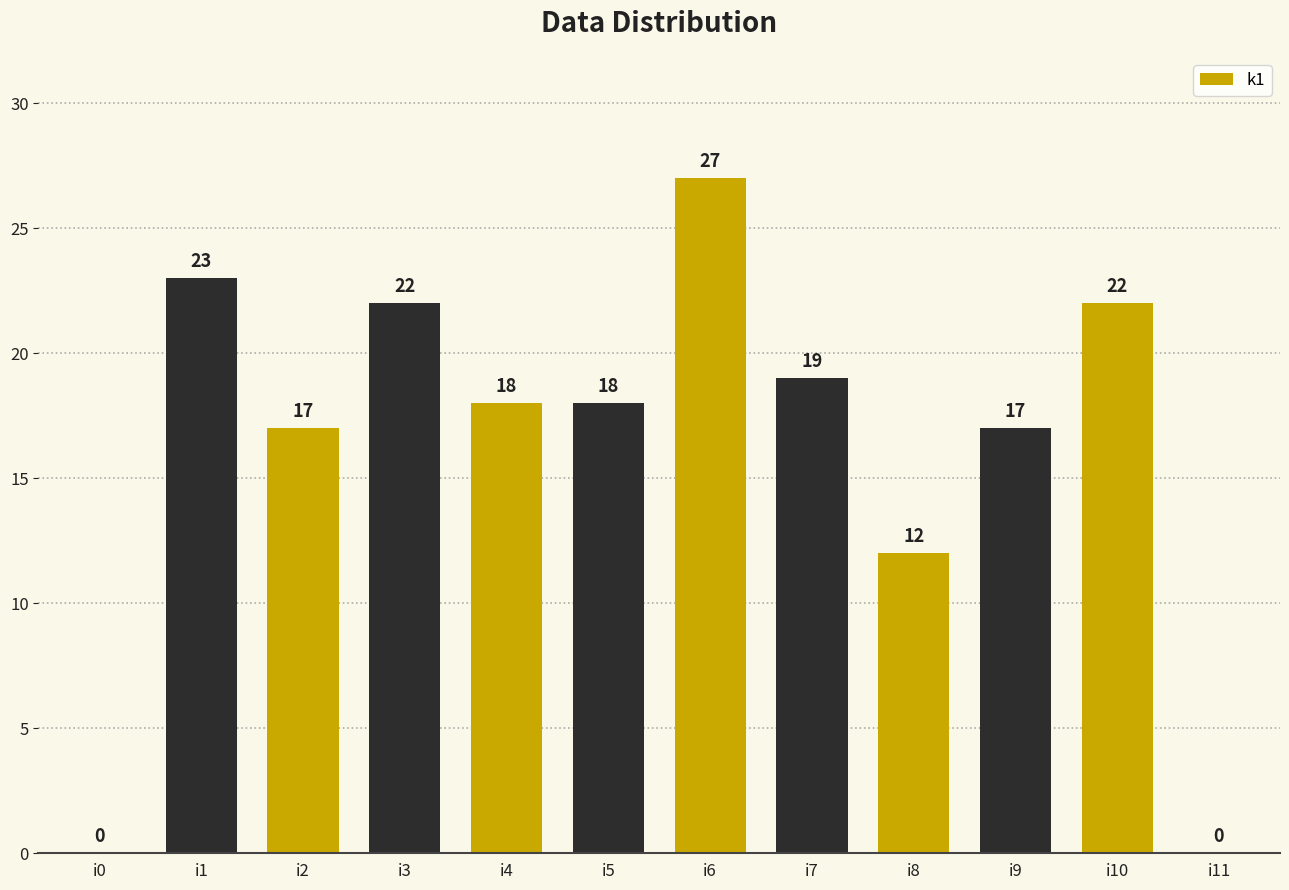

Reading right to left, extract all data points from this chart.

i11=0	i10=22	i9=17	i8=12	i7=19	i6=27	i5=18	i4=18	i3=22	i2=17	i1=23	i0=0